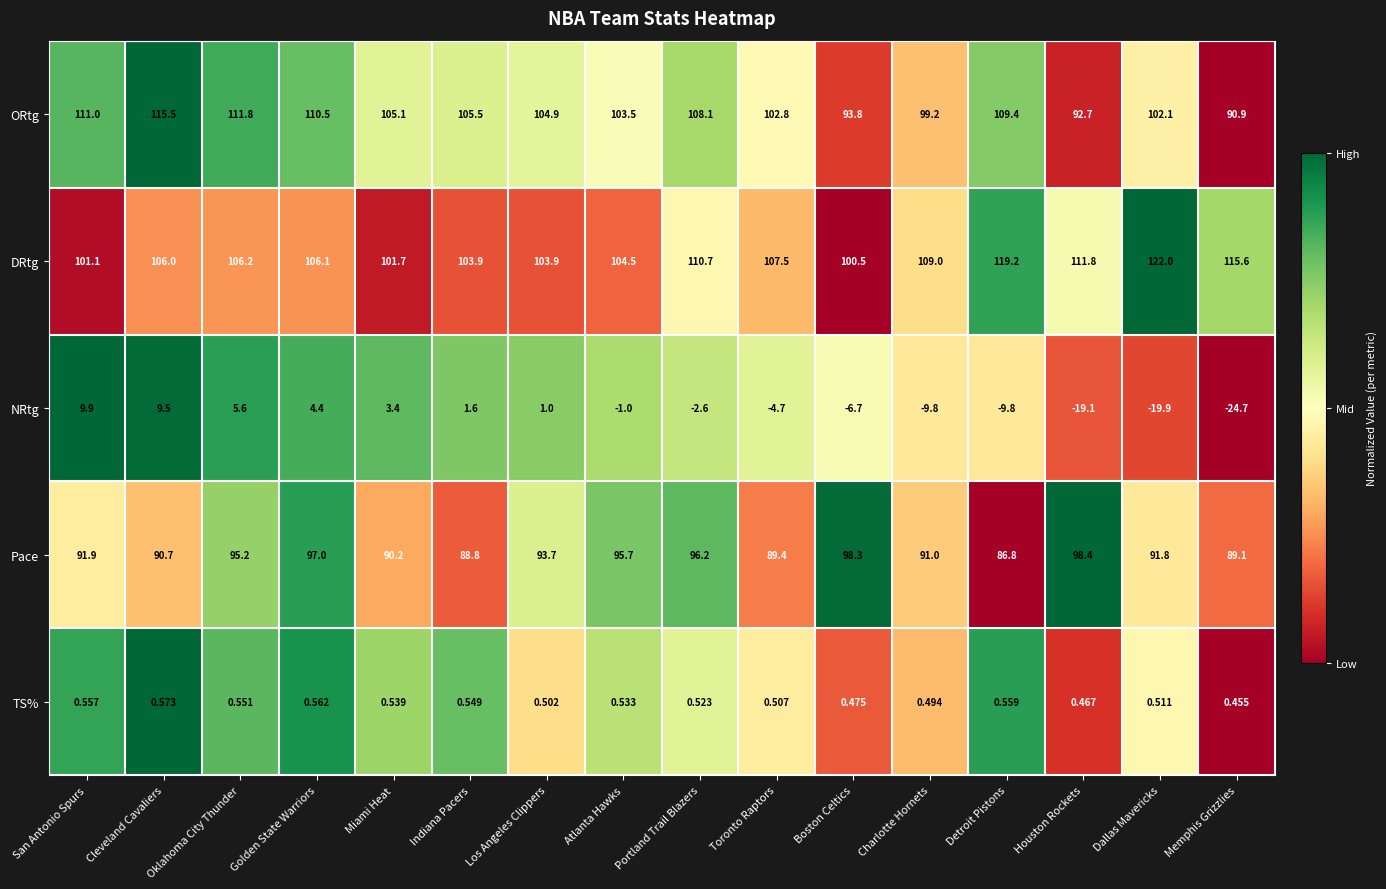

At which label is ORtg closest to 103?

Toronto Raptors